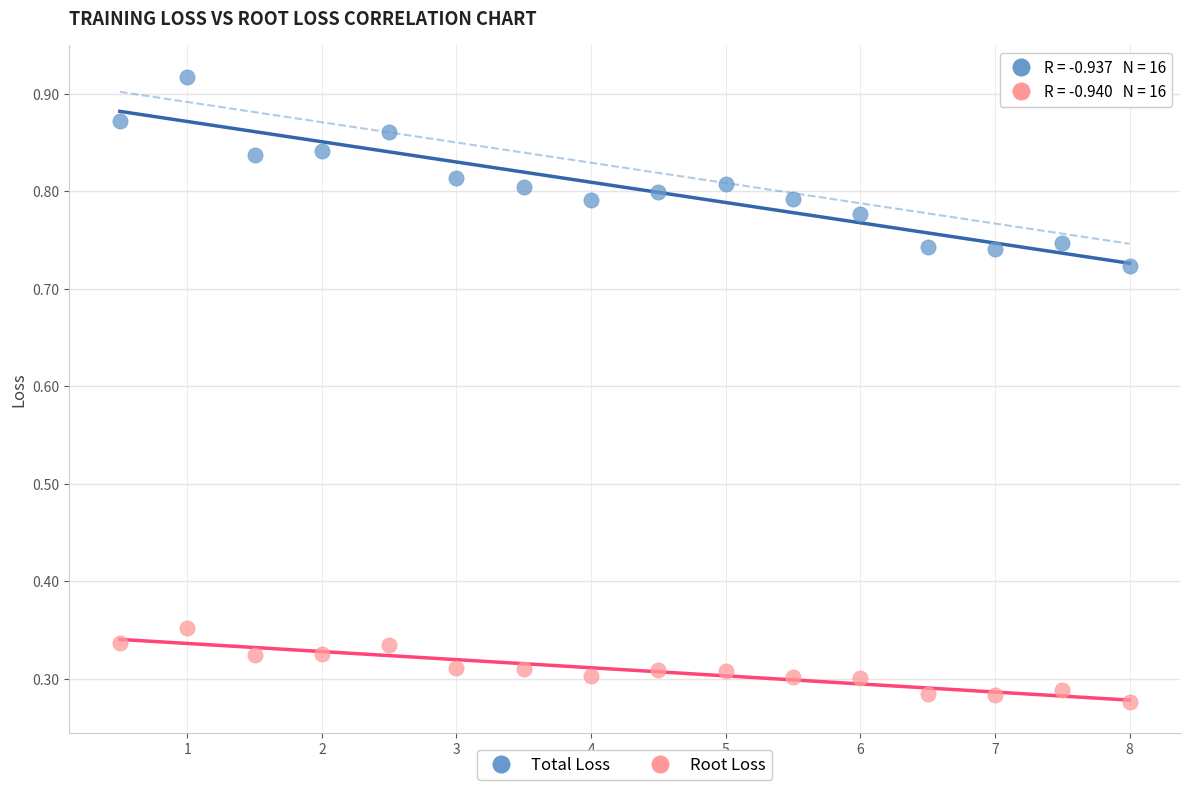

Which series reaches the maximum Y coordinate?

Total Loss